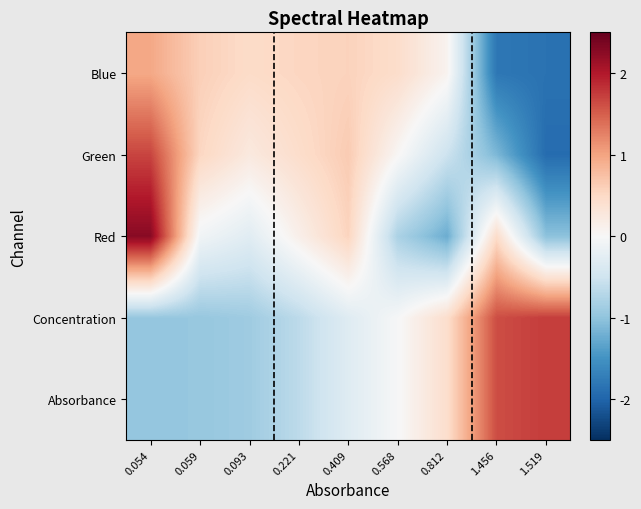

Reading left to right, list all the values displayed in this chart.

Absorbance: 0.054=-1.0	0.059=-1.0	0.093=-0.9	0.221=-0.7	0.409=-0.3	0.568=-0.0	0.812=0.4	1.456=1.6	1.519=1.7
Concentration: 0.054=-1.0	0.059=-1.0	0.093=-0.9	0.221=-0.7	0.409=-0.3	0.568=-0.0	0.812=0.4	1.456=1.6	1.519=1.7
Red: 0.054=2.3	0.059=-0.1	0.093=-0.3	0.221=0.1	0.409=0.6	0.568=-0.8	0.812=-1.2	1.456=0.5	1.519=-1.0
Green: 0.054=1.7	0.059=0.5	0.093=0.2	0.221=0.4	0.409=0.6	0.568=0.0	0.812=-0.5	1.456=-1.1	1.519=-1.9
Blue: 0.054=1.0	0.059=0.6	0.093=0.5	0.221=0.5	0.409=0.6	0.568=0.4	0.812=0.1	1.456=-1.8	1.519=-1.9